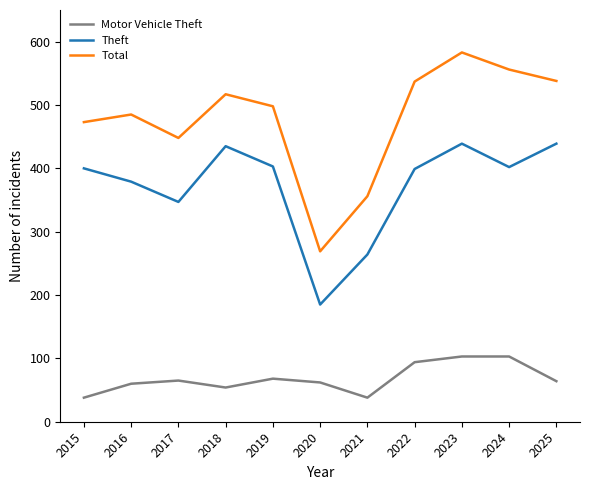

Which label corresponds to the largest value in the chart?

2023